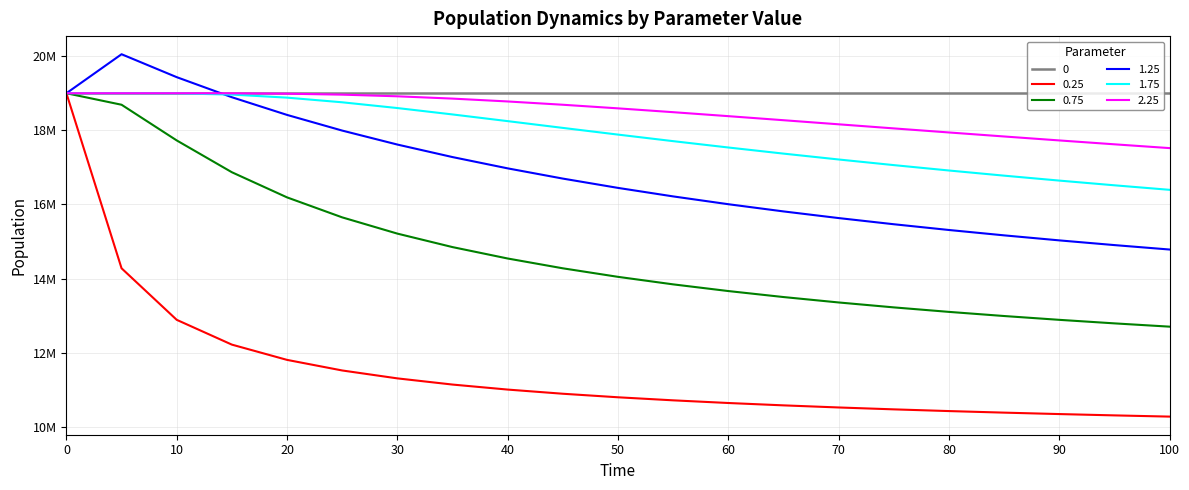

True or false: 1.75 and 0.25 intersect in this chart.

False